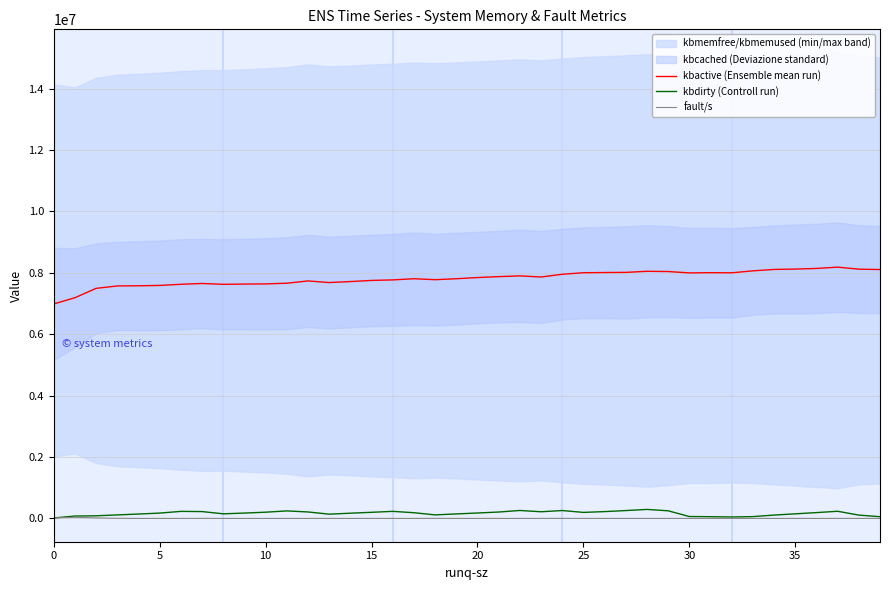

How many intersections are there between kbdirty (Controll run) and fault/s?

1